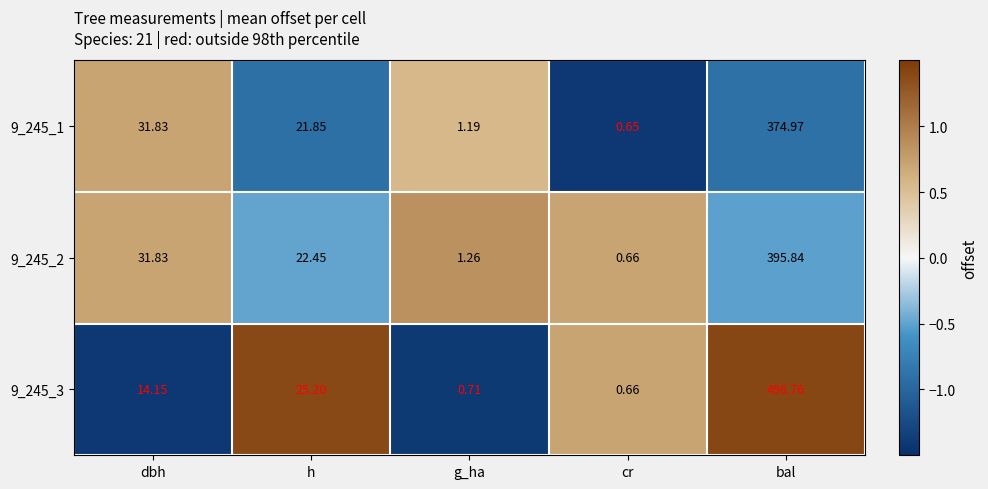

What is the greatest value displayed?

498.8